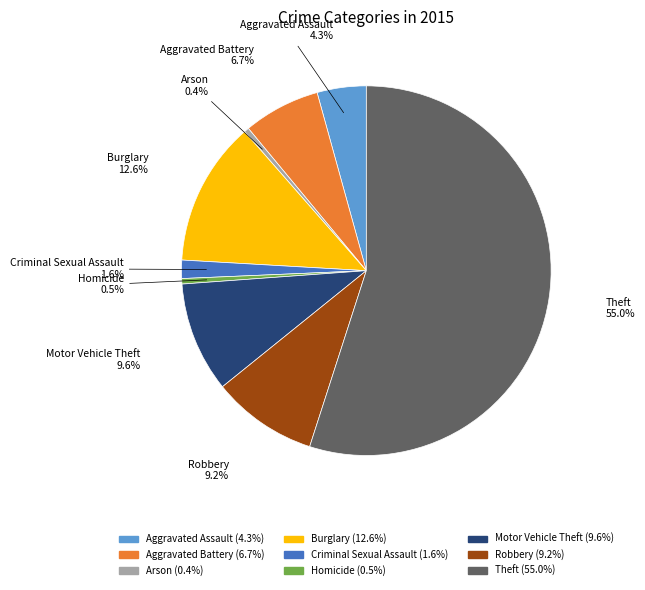

Count the number of slices in the pie.

9